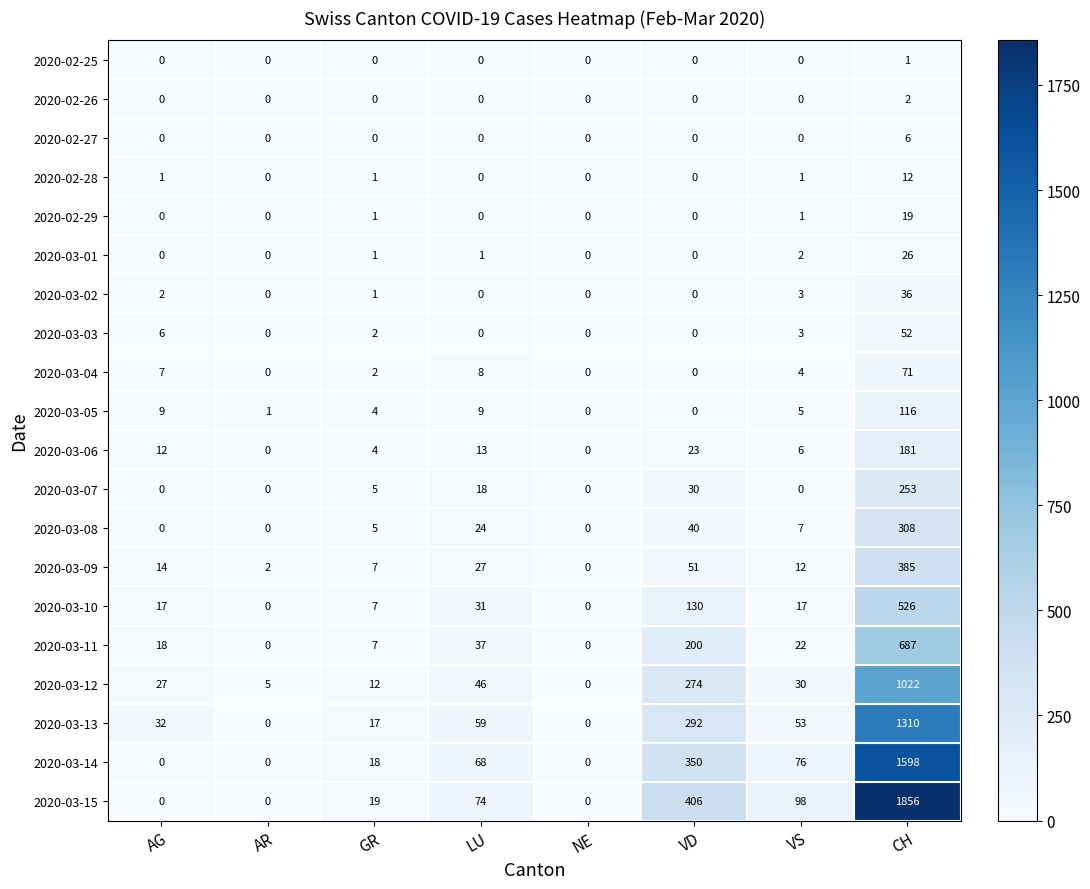

The 2020-02-25 series shows 0 at VD. True or false?

True